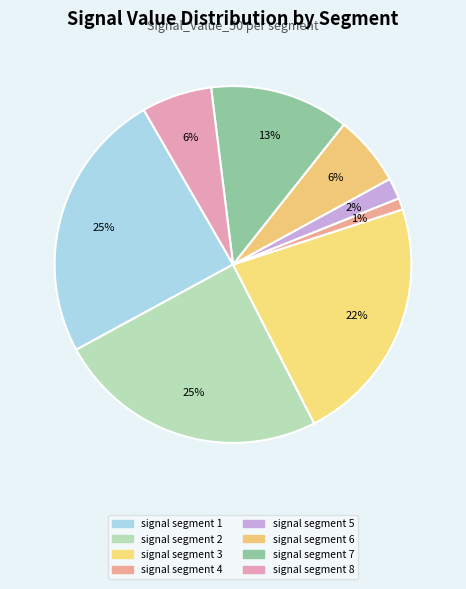

To the nearest percent, what portion does signal segment 1 represent?

25%